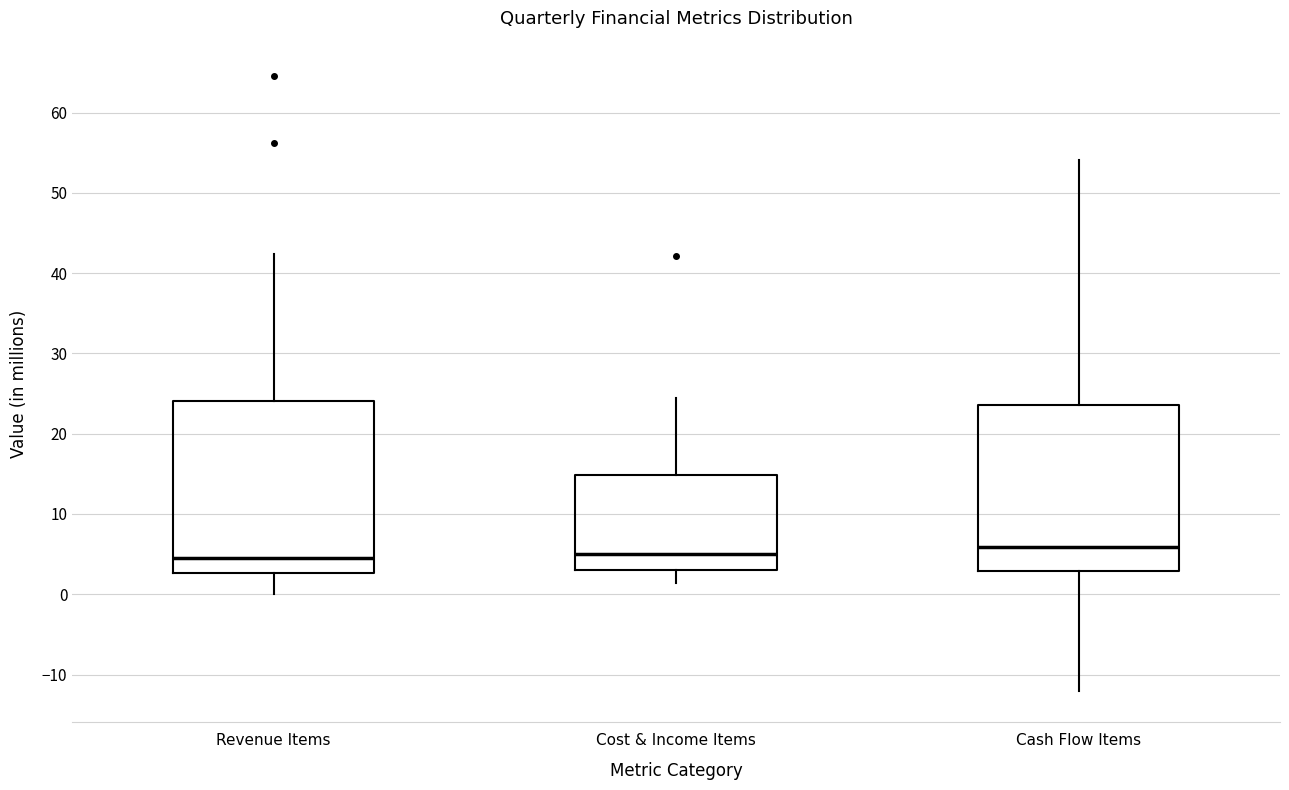

Reading left to right, read every box against the y-axis: the position of its median line, the range the box covers, and the ends of its whiskers. The values are not printed on the chart, so give them approximately, as read against the axis.

Revenue Items: median 4, box 3 to 24, whiskers 0 to 42
Cost & Income Items: median 5, box 3 to 15, whiskers 1 to 24
Cash Flow Items: median 6, box 3 to 24, whiskers -12 to 54